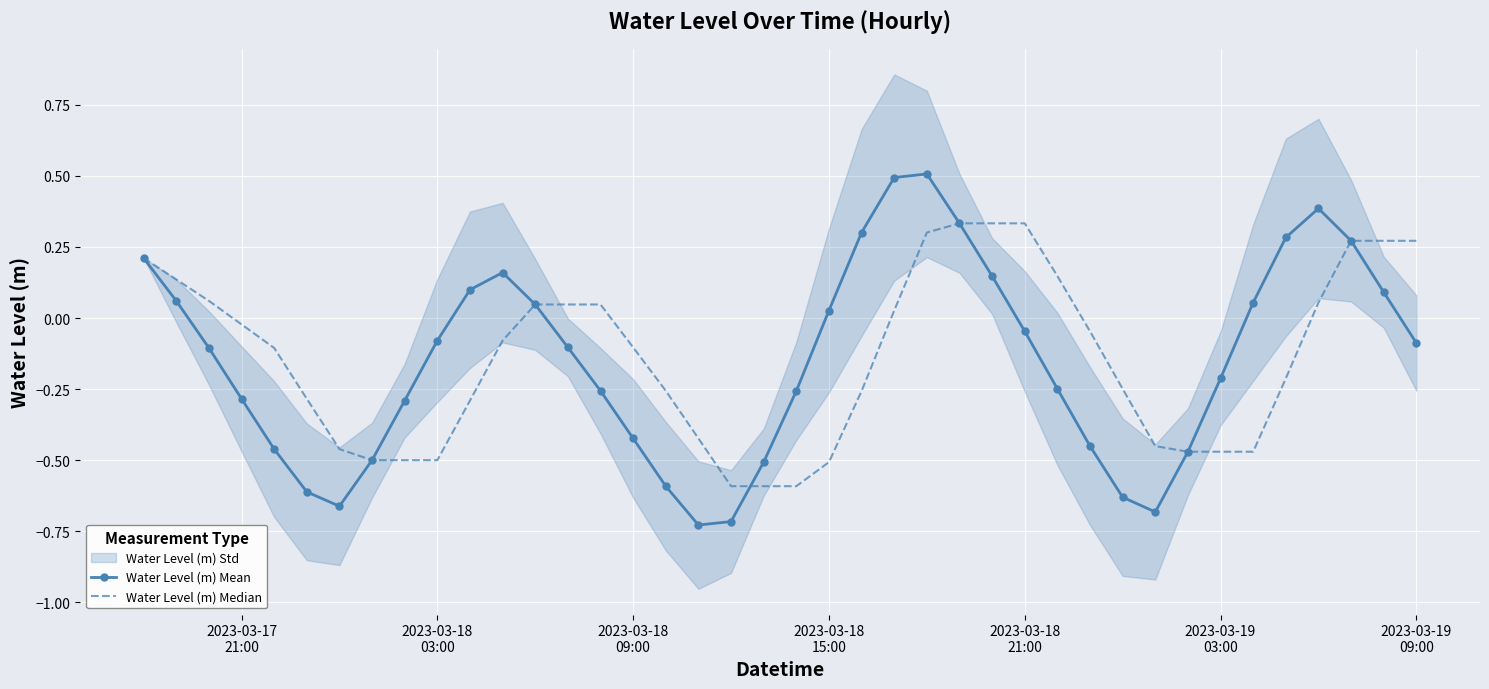

What is the average value of the Water Level (m) Median series?

-0.1